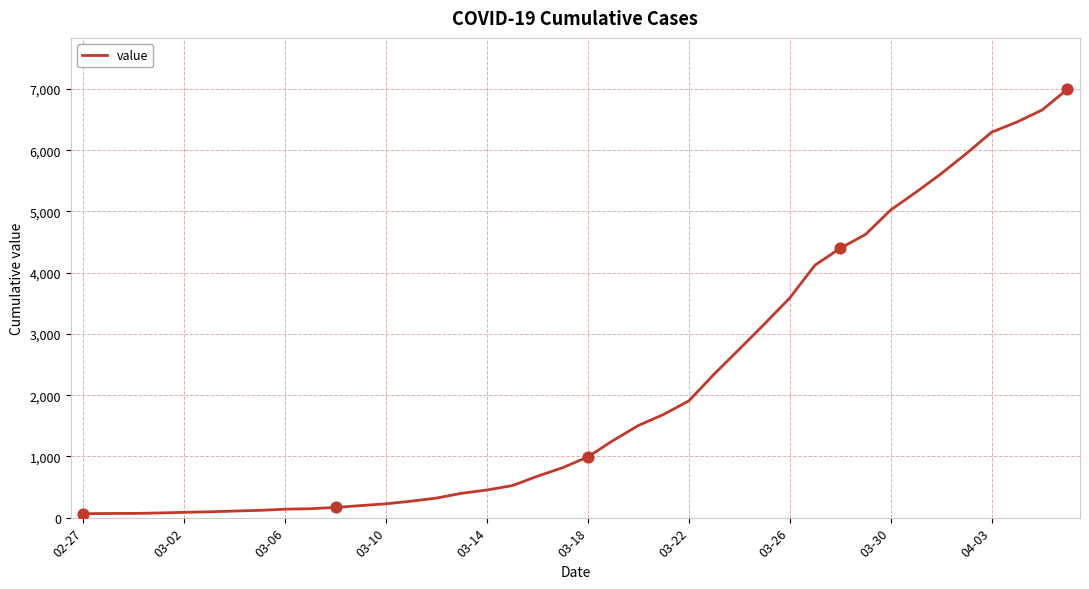

What is the greatest value displayed?

6995